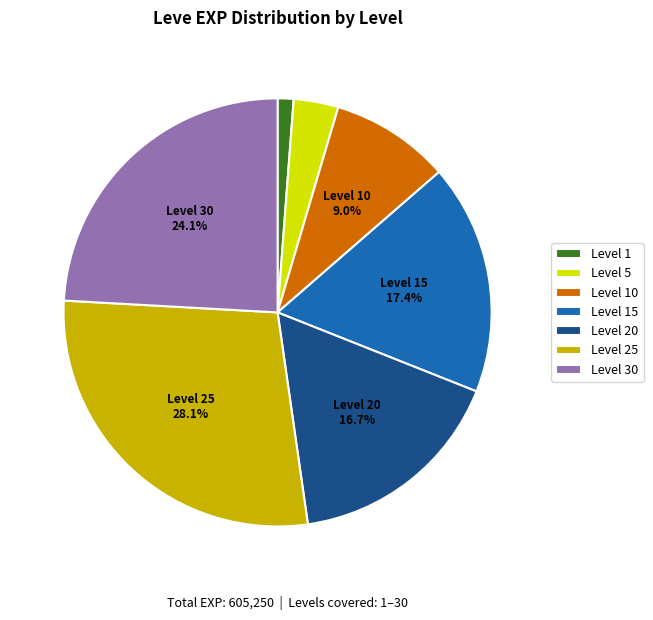

Is there a majority slice in this chart?

No